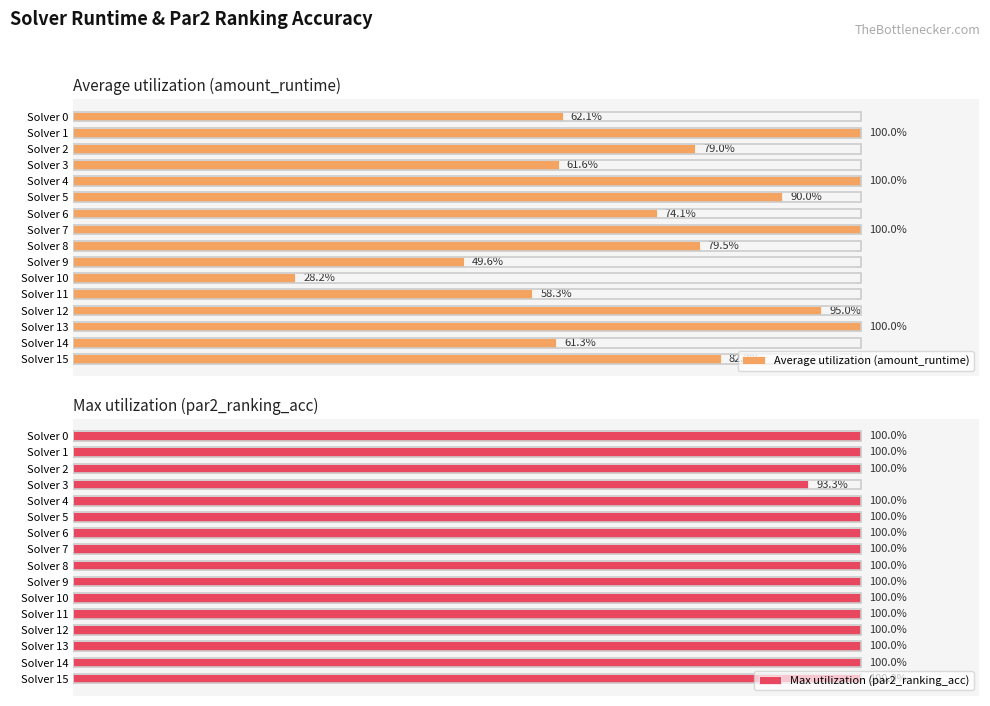

What is the difference between the maximum and minimum values in the Max utilization (par2_ranking_acc) series?

0.1